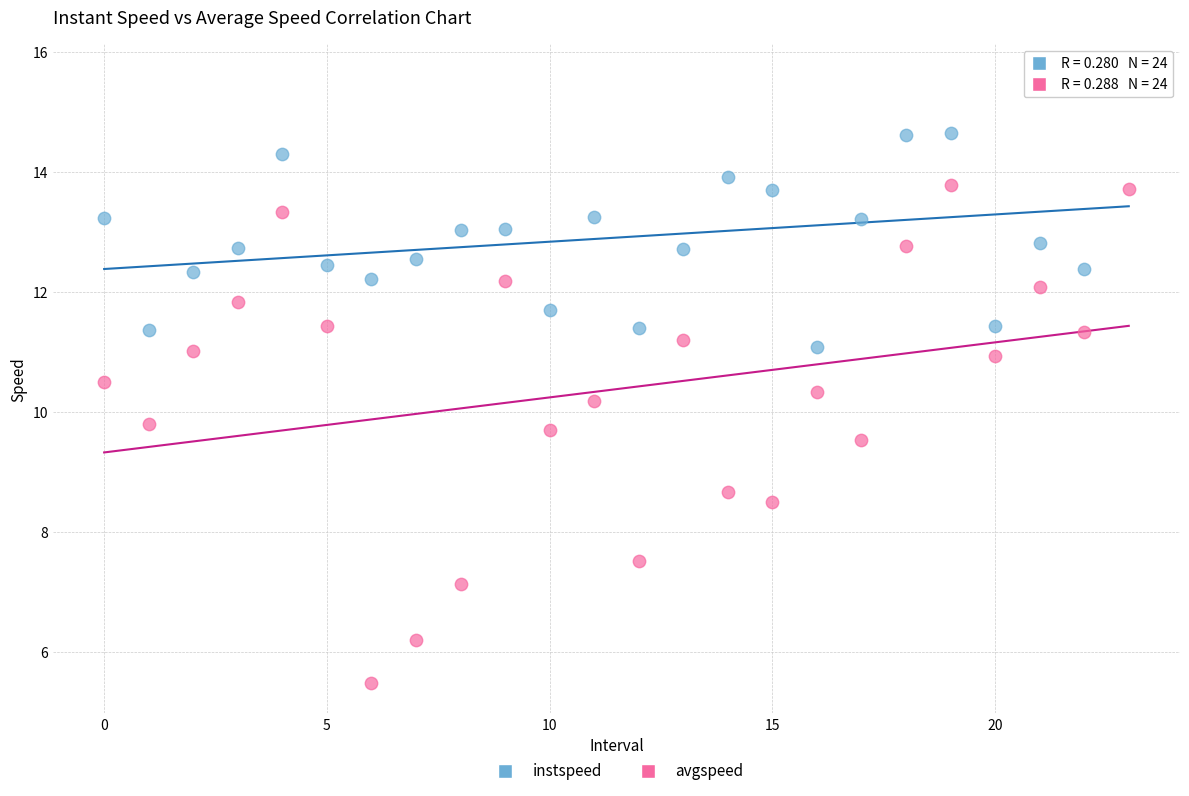

Across all data points, what is the range of Y values (max minus min)?

10.1